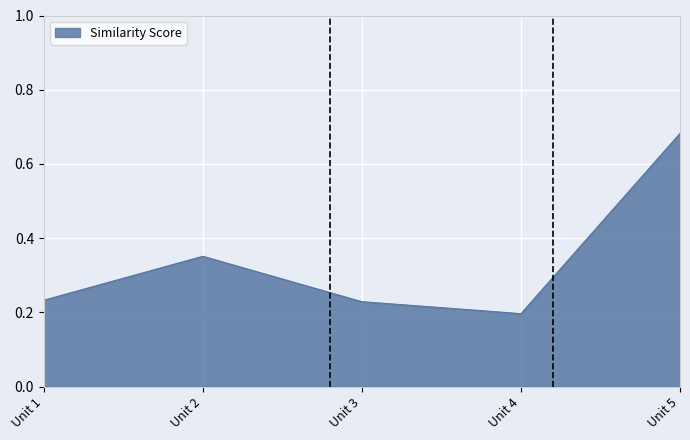

Count the number of categories in the chart.

5